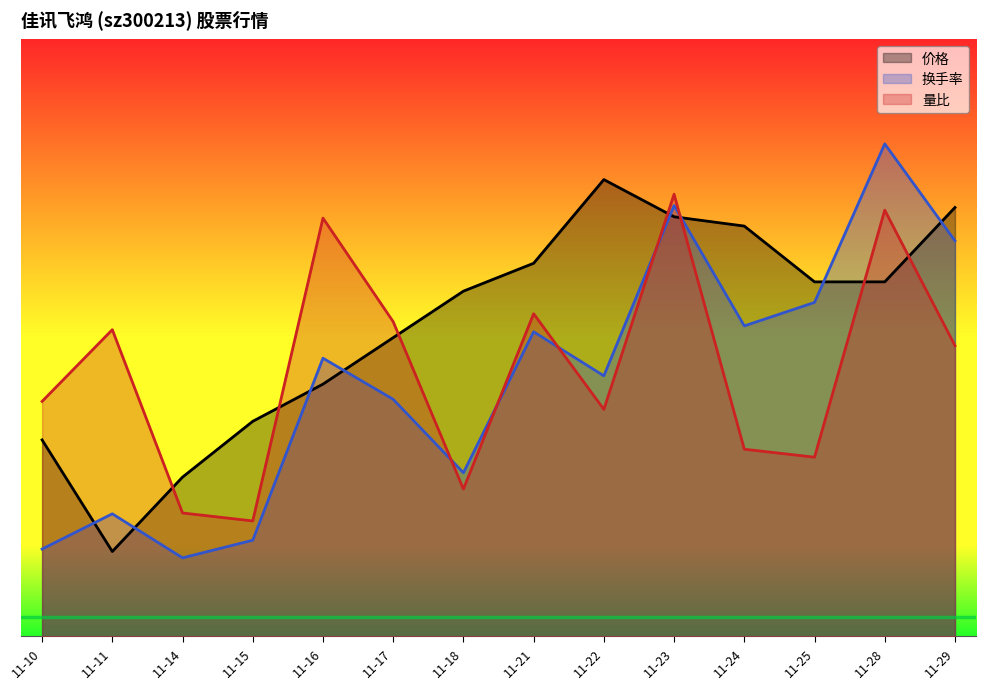

Rank the series by their average value, from lowest to highest.

换手率, 量比, 价格